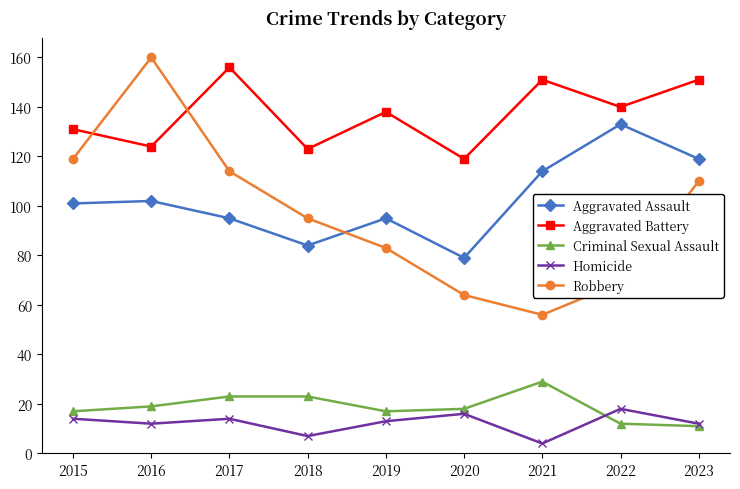

What is the greatest value displayed?

160